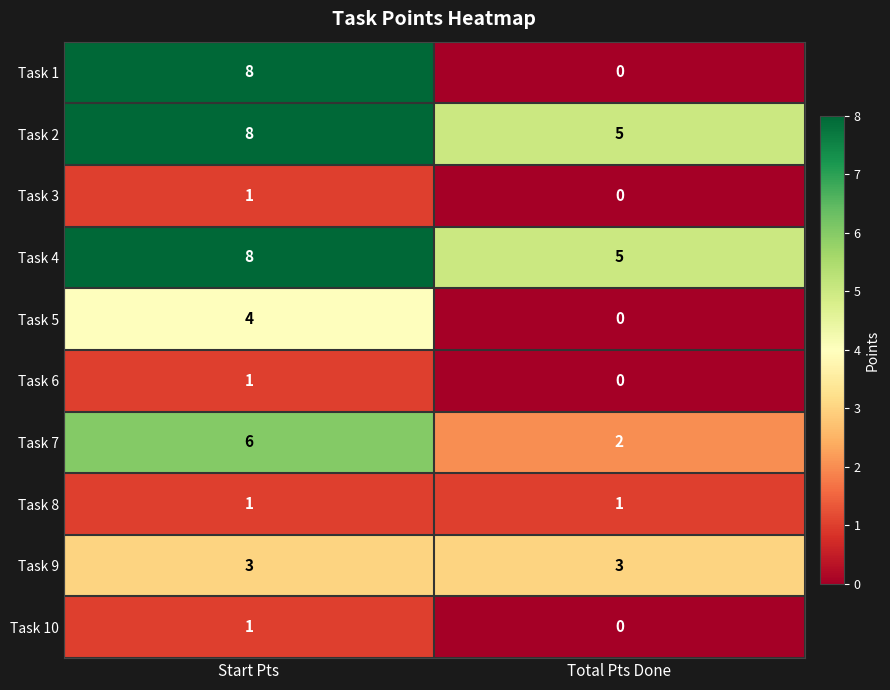

What is the greatest value displayed?

8